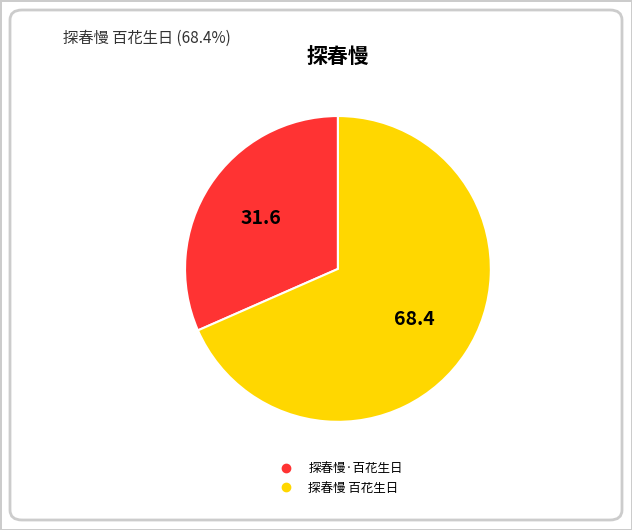

Approximately how many times larger is the value at 探春慢 百花生日 compared to 探春慢·百花生日?

2.2